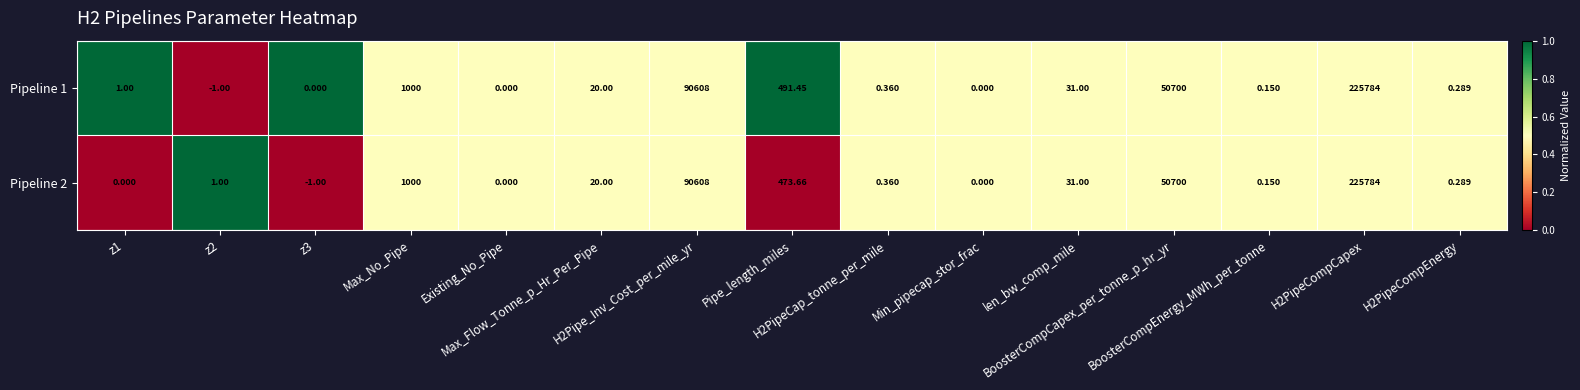

How many negative values does the Pipeline 2 series have?

1